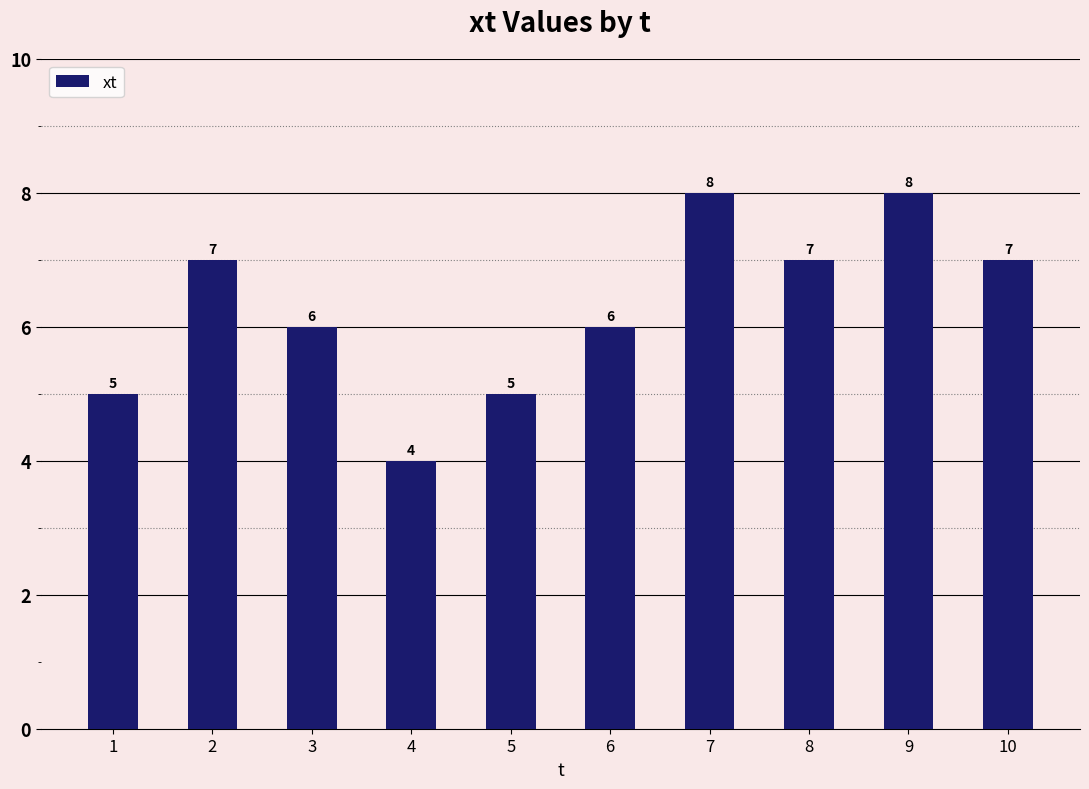

True or false: the data shows 6 at 6.

True